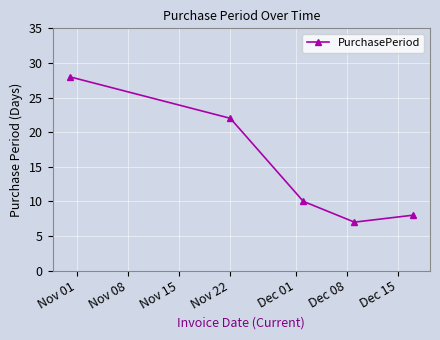

What is the maximum value shown in the chart?

28